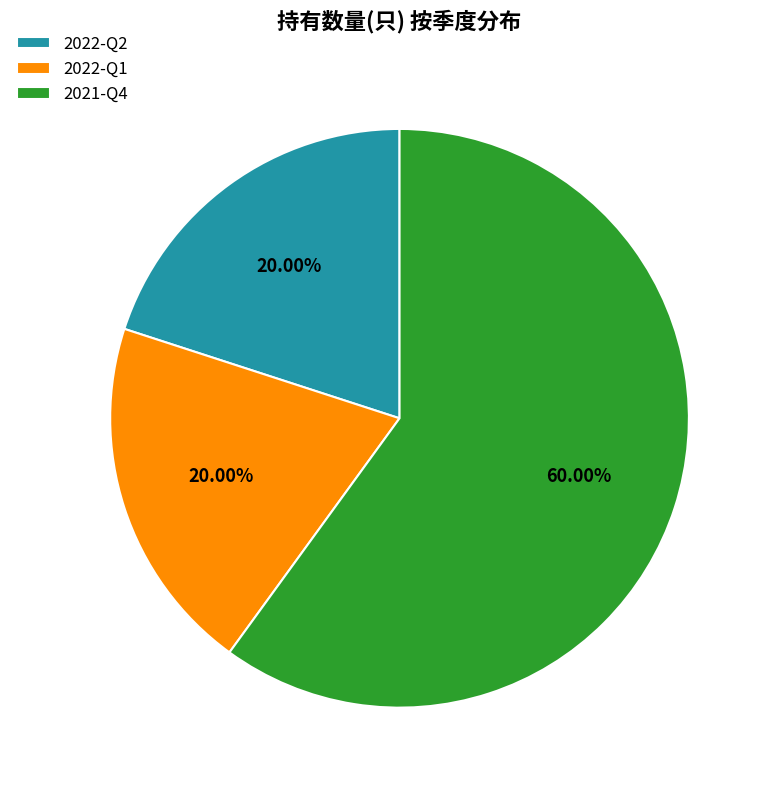

What percentage is the 2022-Q2 slice, to the nearest percent?

20%